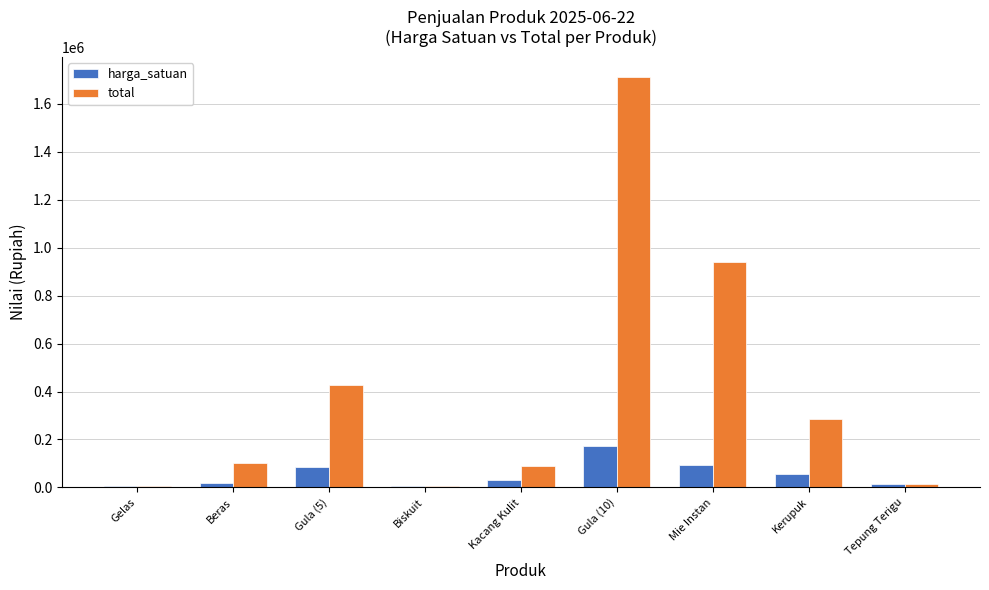

What is the maximum value for harga_satuan?

171020